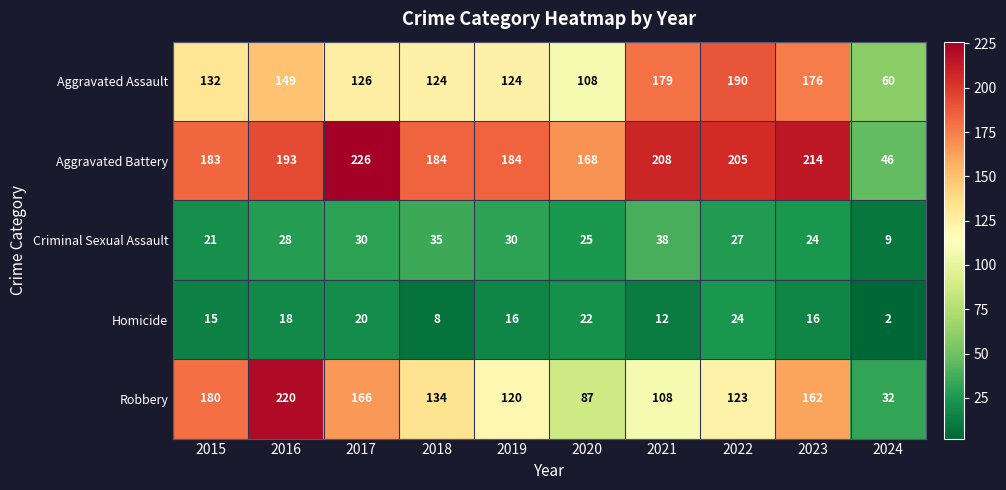

Count the number of categories in the chart.

10